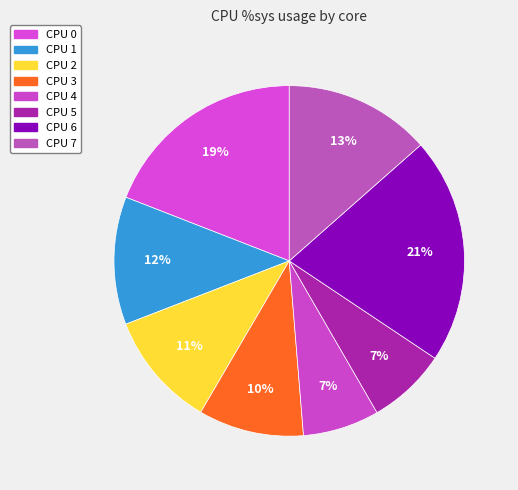

What percentage is NOT represented by CPU 5?

92.7%